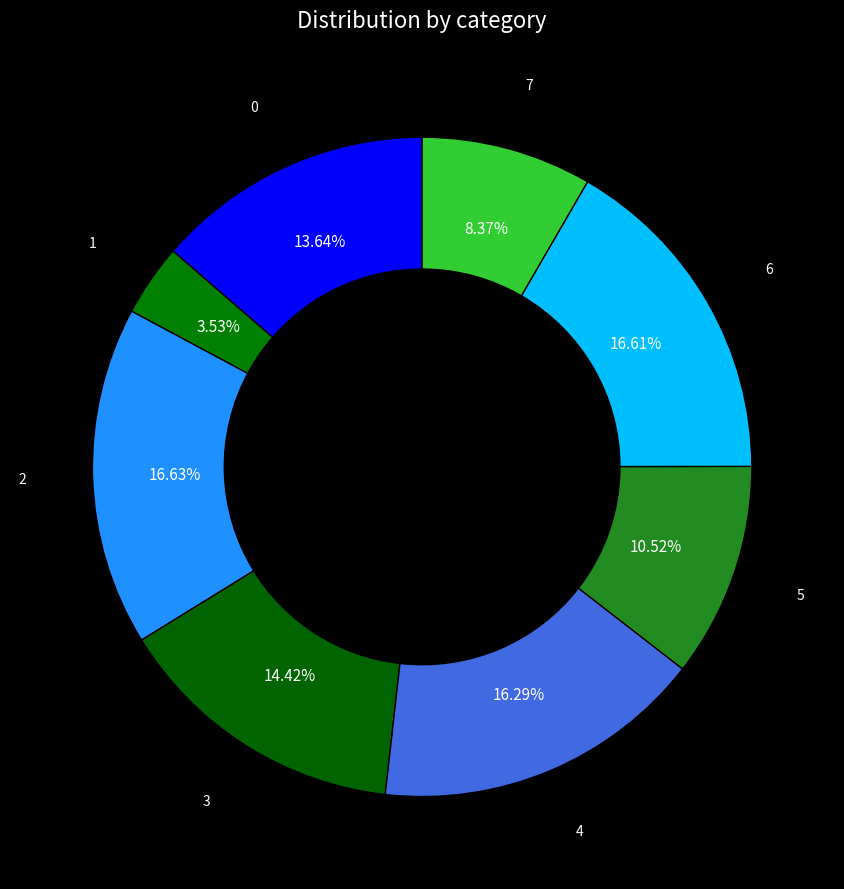

To the nearest percent, what portion does 6 represent?

17%